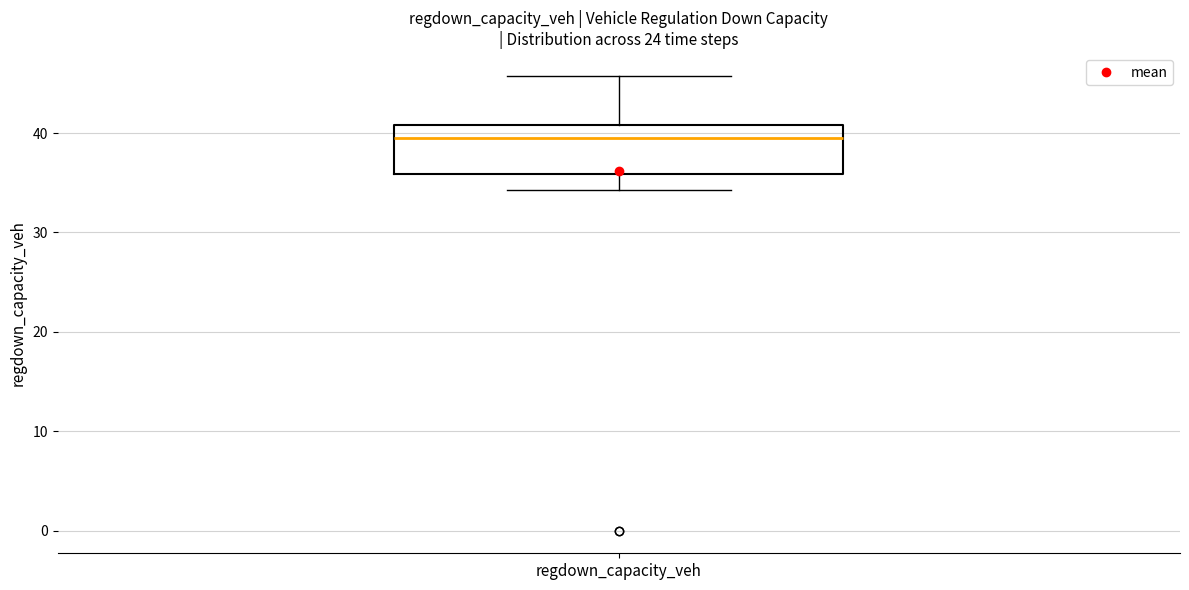

Read this box plot against the y-axis: the position of the median line, the range covered by the box, and the ends of both whiskers. The values are not printed on the chart, so give them approximately, as read against the axis.

median 39, box 36 to 41, whiskers 34 to 46